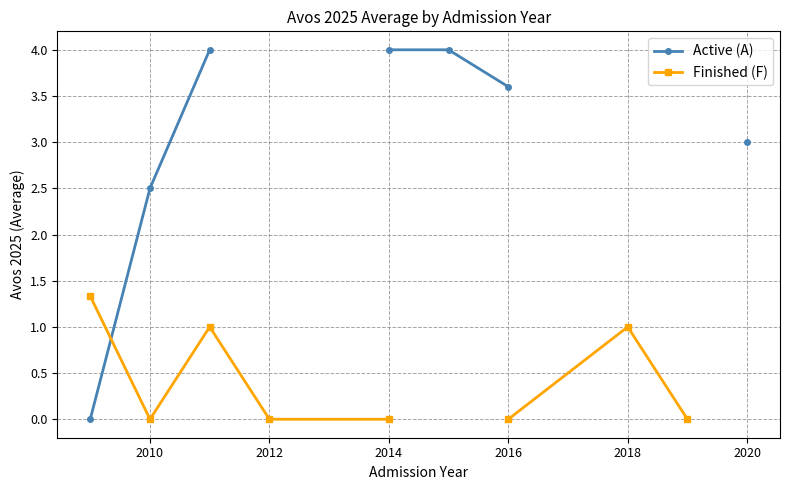

Between 2012 and 2018, which series saw the biggest shift?

Active (A)